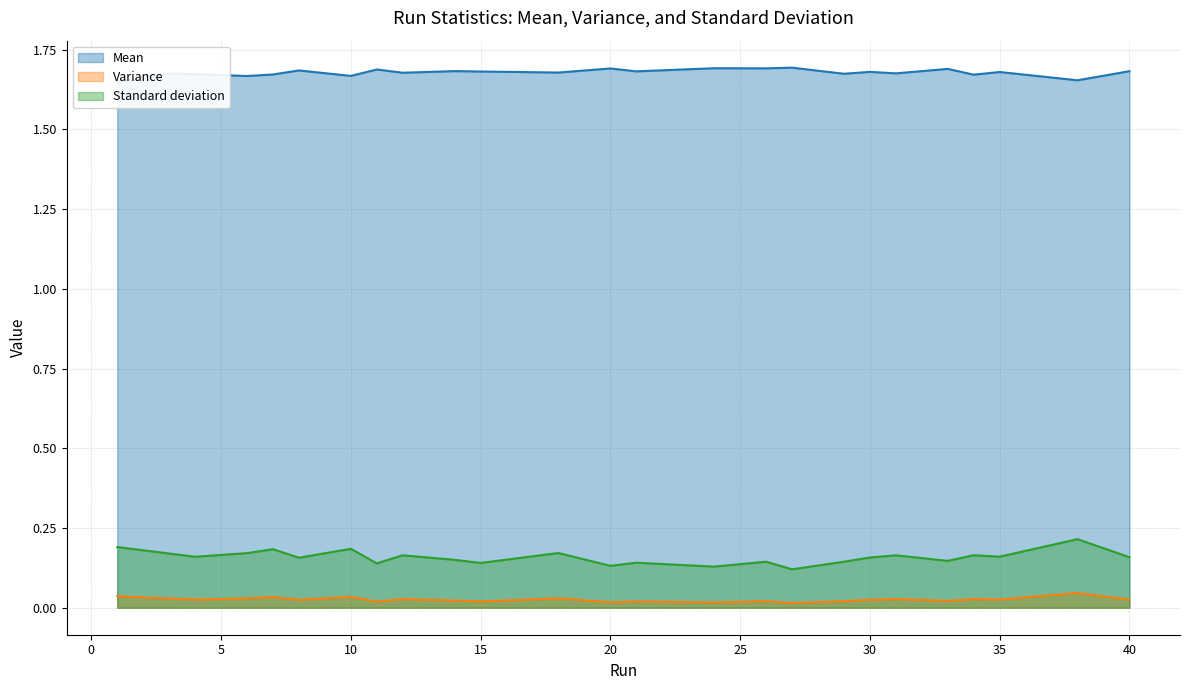

True or false: Mean and Variance intersect in this chart.

False